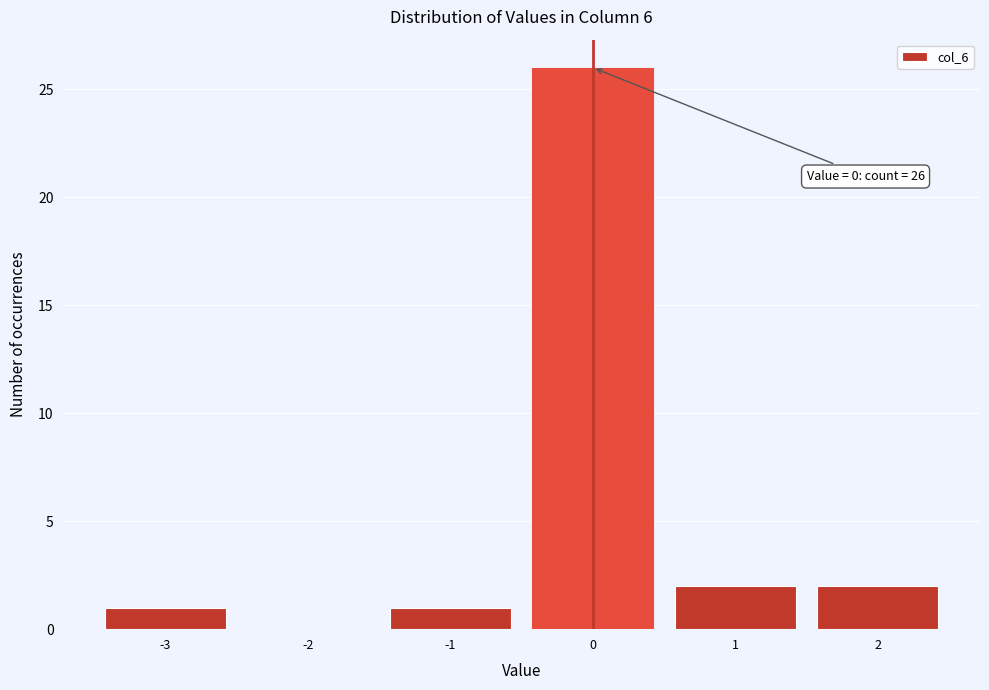

Reading left to right, extract all data points from this chart.

-3=1	-2=0	-1=1	0=26	1=2	2=2